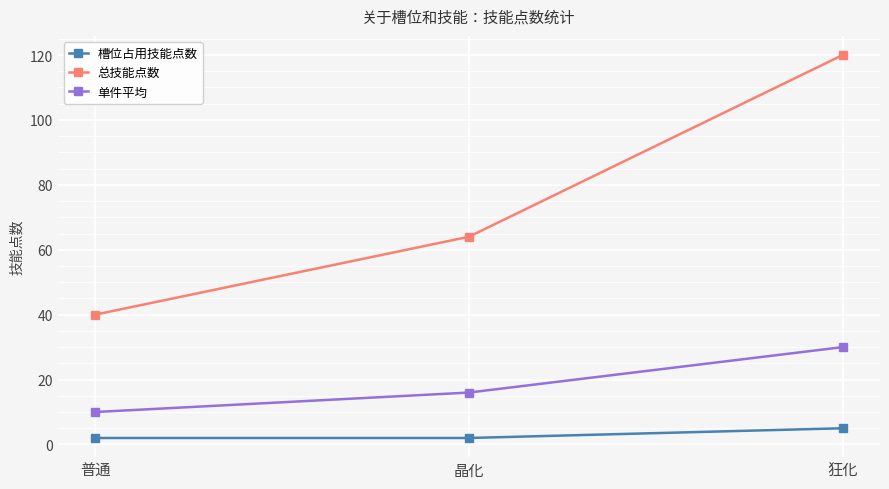

True or false: 单件平均 has a value of 10 at 普通.

True